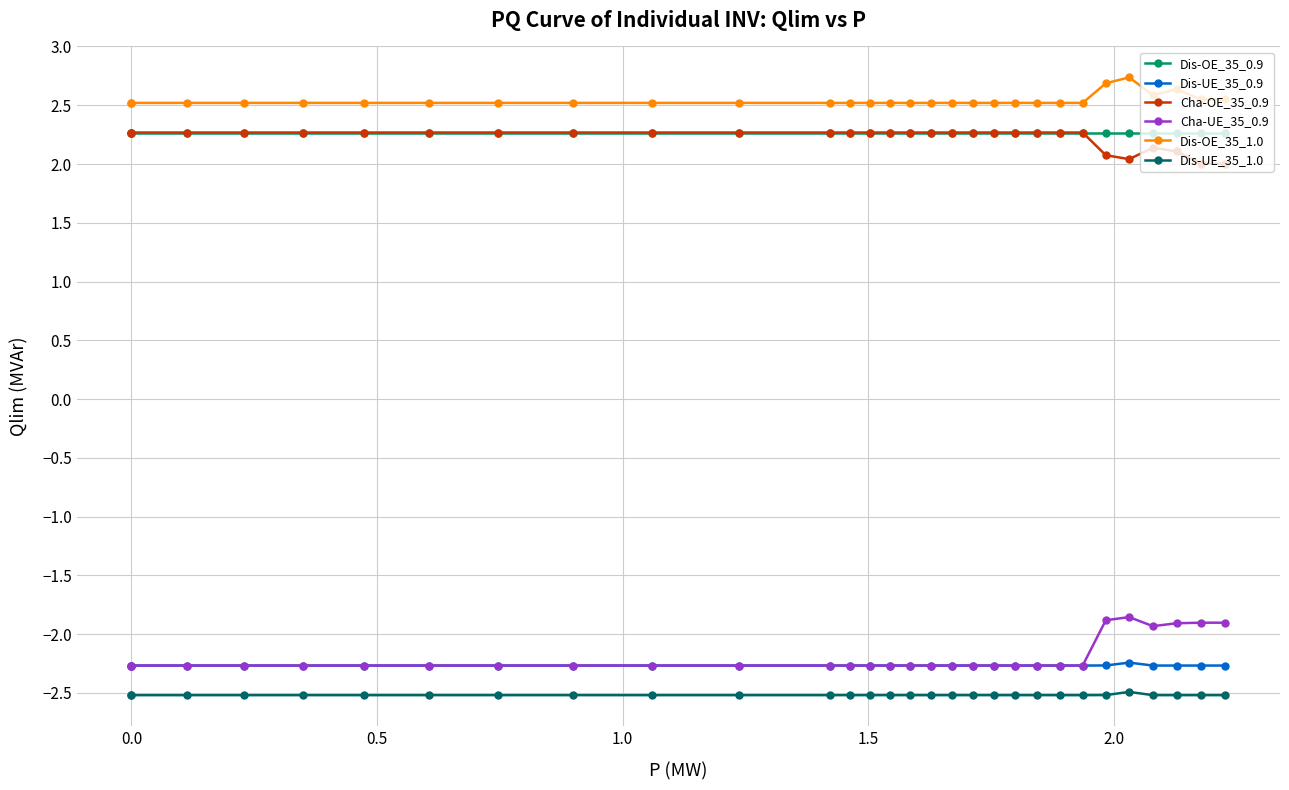

True or false: Cha-OE_35_0.9 and Dis-UE_35_0.9 cross at least once.

False